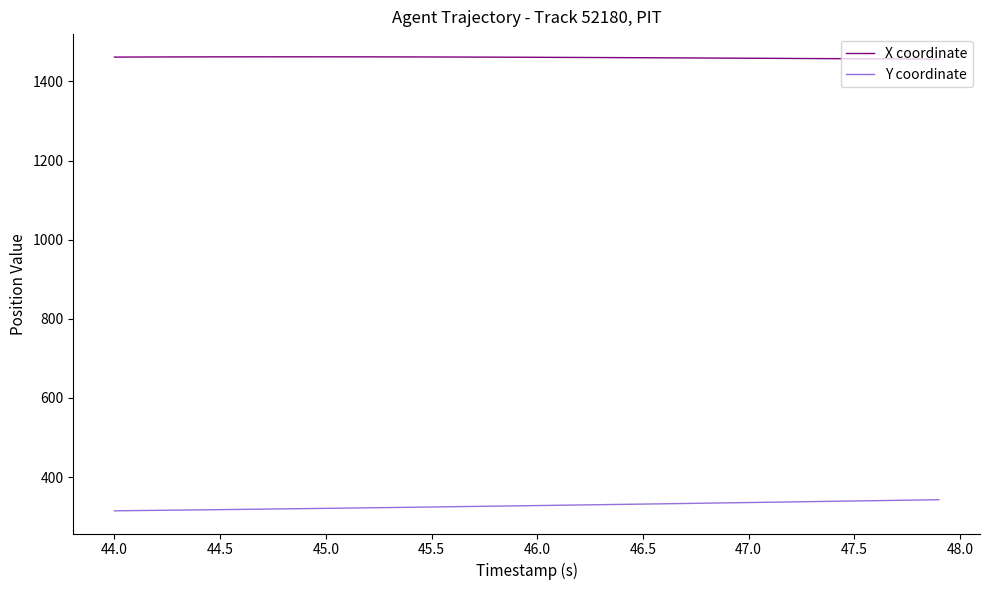

Rank the series by their maximum value, from highest to lowest.

X coordinate, Y coordinate